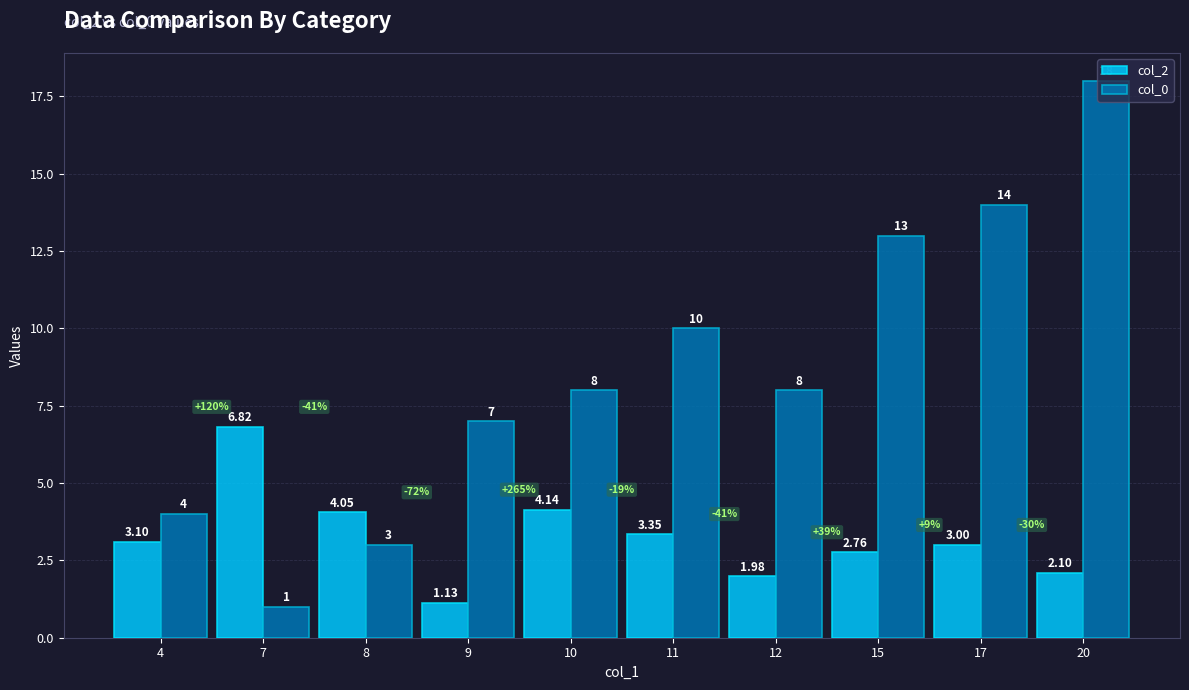

What is the difference between the highest and lowest values at 11?

6.6